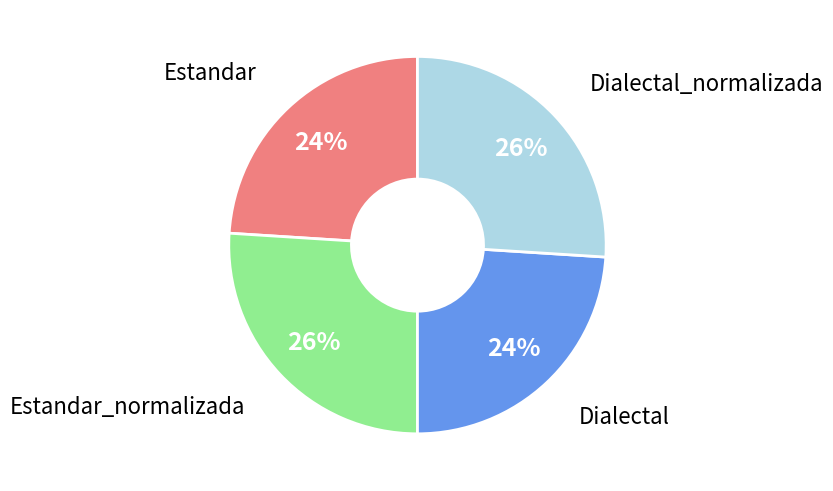

To the nearest percent, what is the difference between the largest and smallest slice percentages?

2%